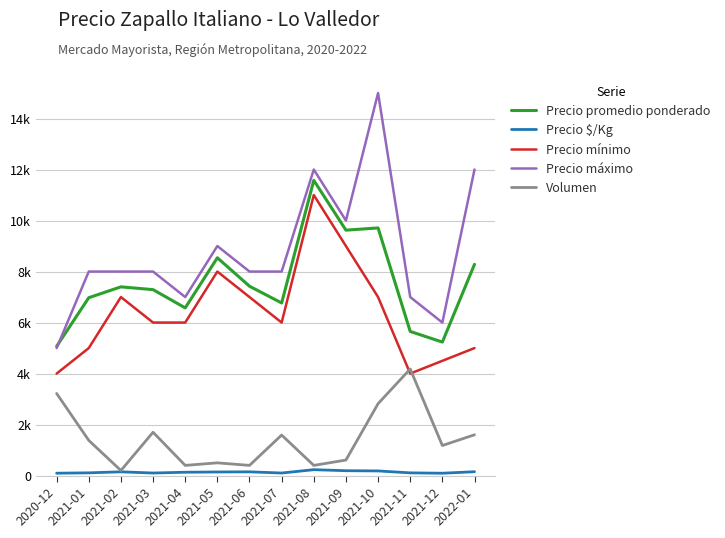

Does the chart have visible grid lines?

Yes